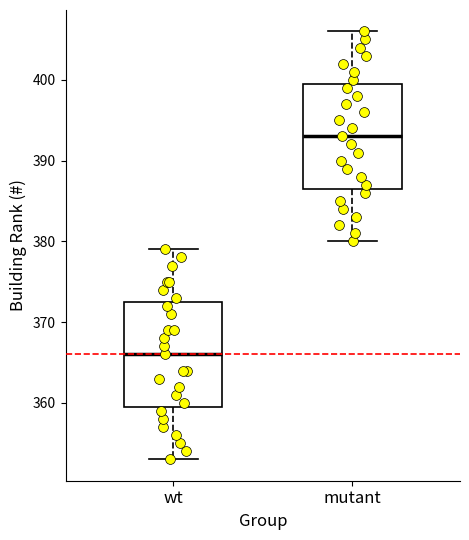

Reading left to right, read every box against the y-axis: the position of its median line, the range the box covers, and the ends of its whiskers. The values are not printed on the chart, so give them approximately, as read against the axis.

wt: median 366, box 360 to 373, whiskers 353 to 379
mutant: median 393, box 387 to 400, whiskers 380 to 406